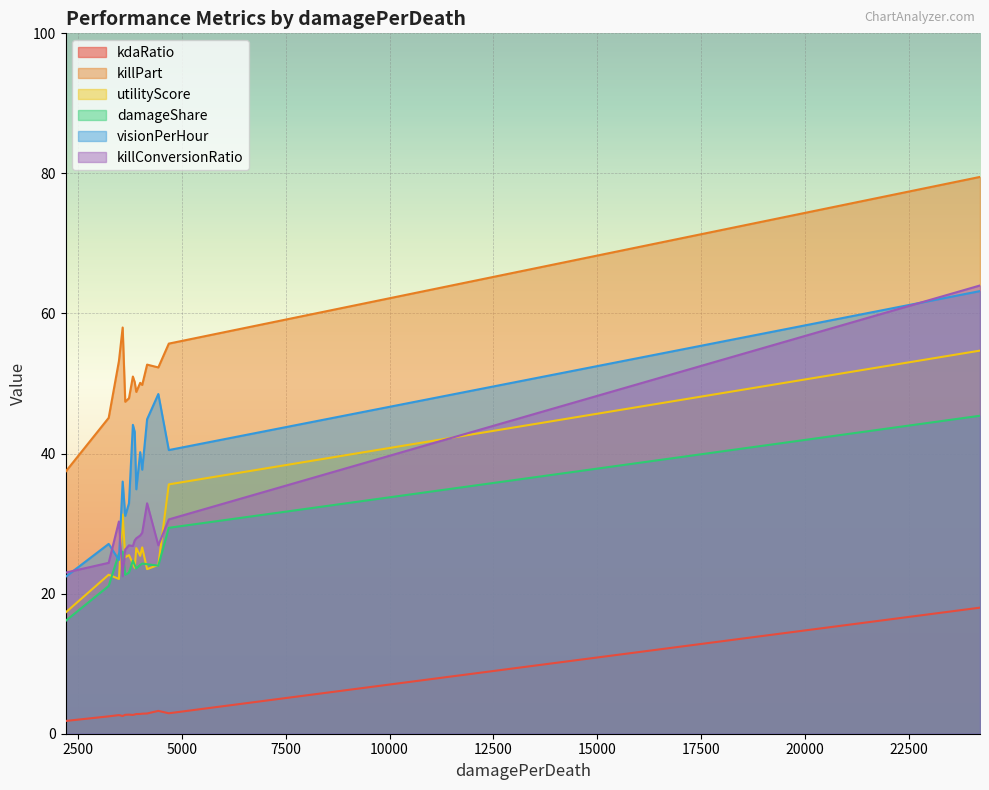

Reading right to left, list all the values displayed in this chart.

kdaRatio: 18.0	2.9	2.5	3.3	2.7	2.7	2.7	2.9	2.8	2.8	2.9	2.8	2.7	2.5	1.8
killPart: 79.5	55.7	58.0	52.3	53.2	47.9	51.0	52.7	50.2	50.1	49.8	48.8	47.4	45.1	37.4
utilityScore: 54.7	35.6	31.3	24.1	22.1	25.5	24.3	23.5	23.7	25.4	26.6	26.5	25.2	22.7	17.3
damageShare: 45.4	29.4	26.0	24.0	25.7	23.0	24.7	24.2	24.1	24.1	24.3	23.6	22.7	21.1	16.1
visionPerHour: 63.2	40.5	36.0	48.5	24.8	32.9	44.1	44.9	43.1	40.2	37.7	34.9	31.1	27.1	22.4
killConversionRatio: 64.0	30.6	22.5	26.9	30.3	26.9	26.8	32.9	27.6	28.3	28.7	27.9	26.3	24.4	23.0